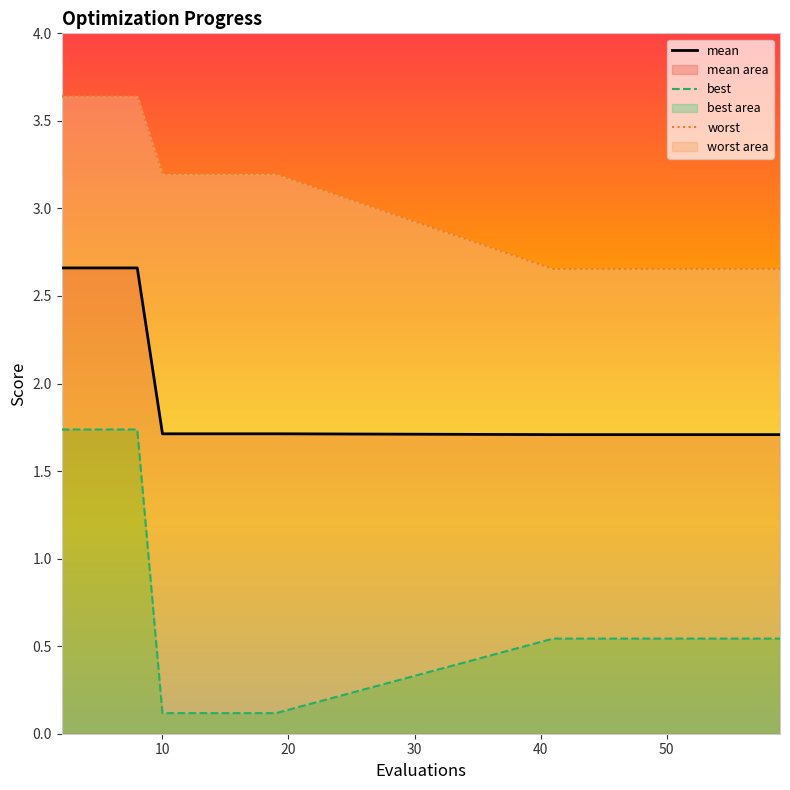

Which category has the lowest value across all series?

10